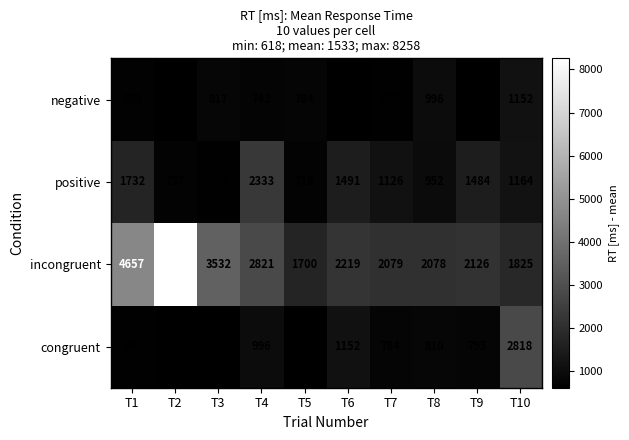

What is the difference between the maximum and minimum values in the negative series?

534